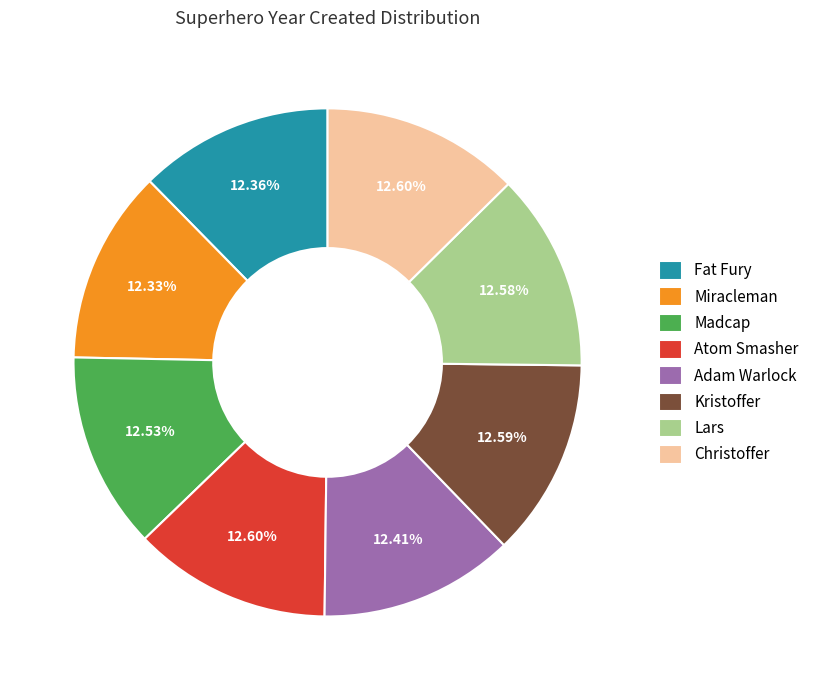

How many slices are in this pie chart?

8